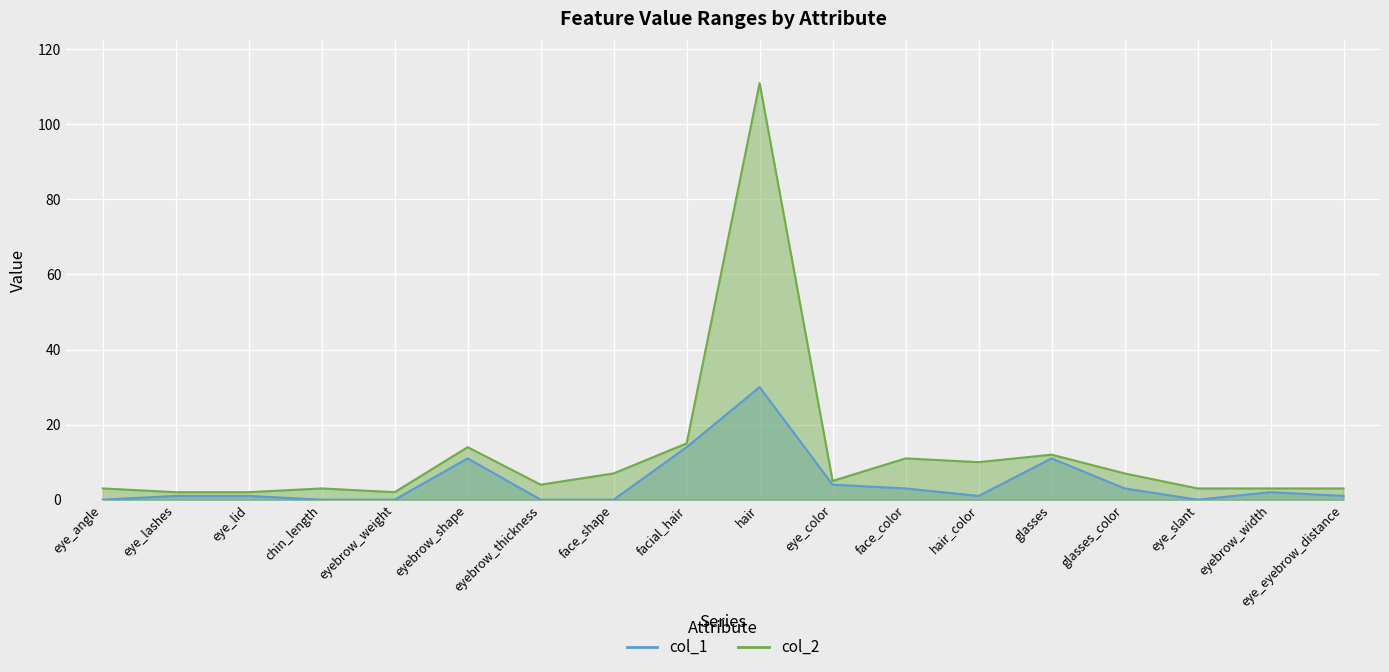

How many lines are shown in the chart?

2